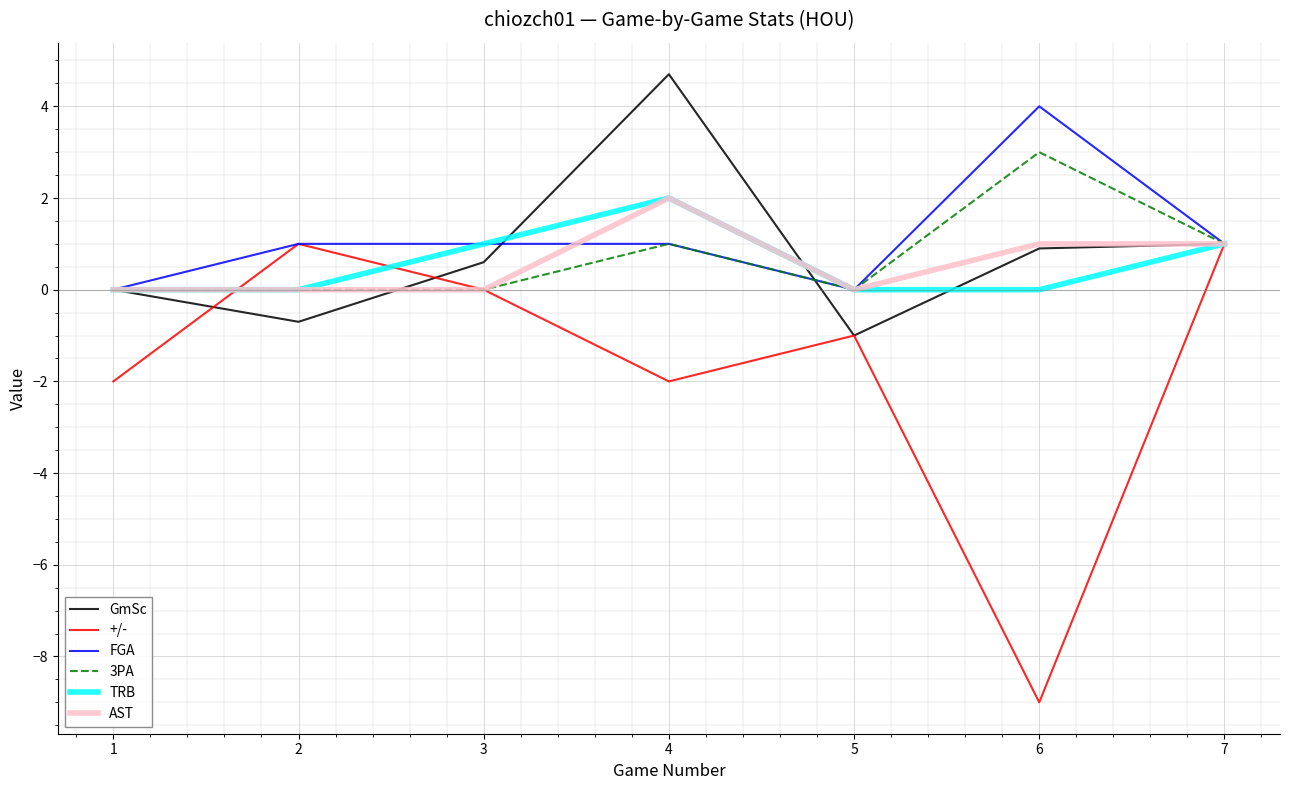

Between 1 and 3, which series saw the biggest shift?

+/-